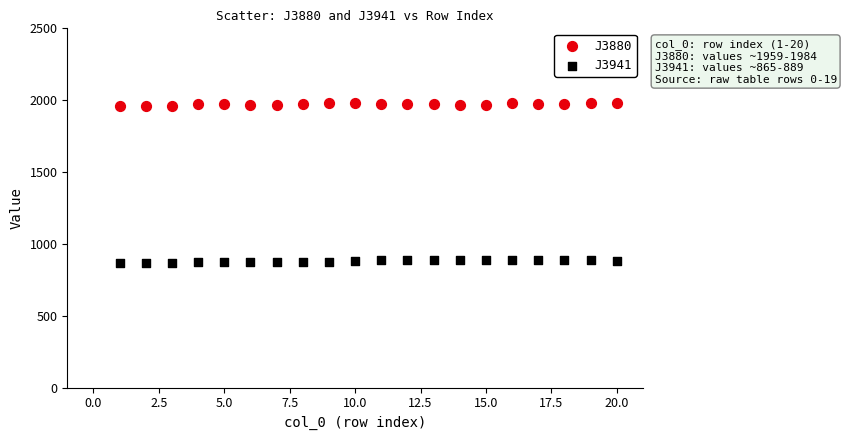

Across all data points, what is the range of X values (max minus min)?

19